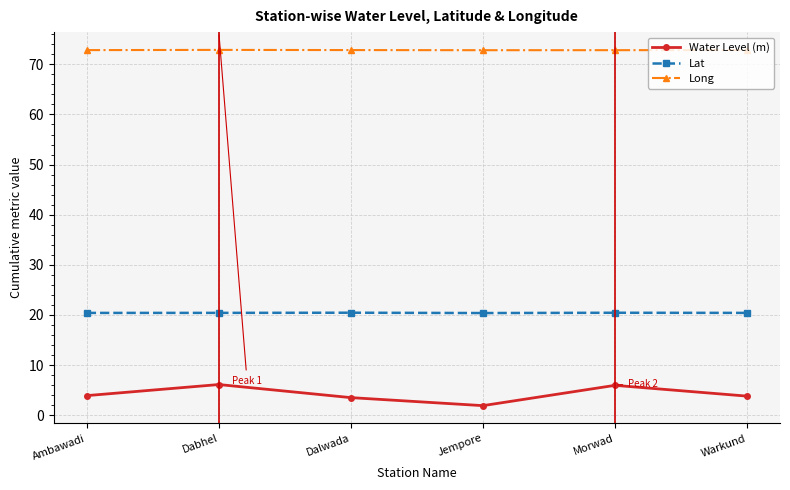

Rank the series by their maximum value, from lowest to highest.

Water Level (m), Lat, Long